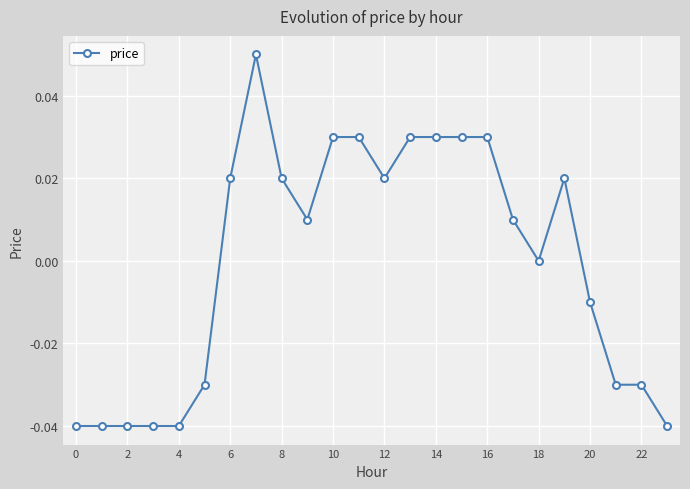

True or false: the data has more than 0 interior local peaks.

True